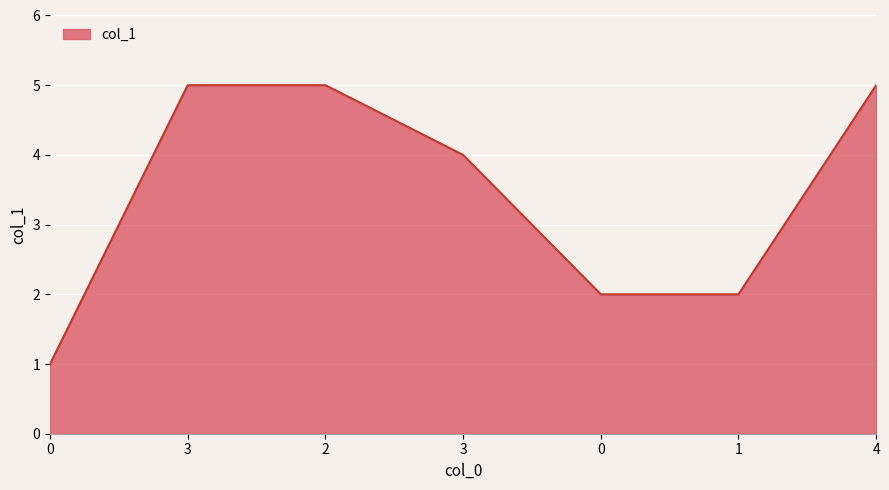

How many categories are shown in the chart?

7